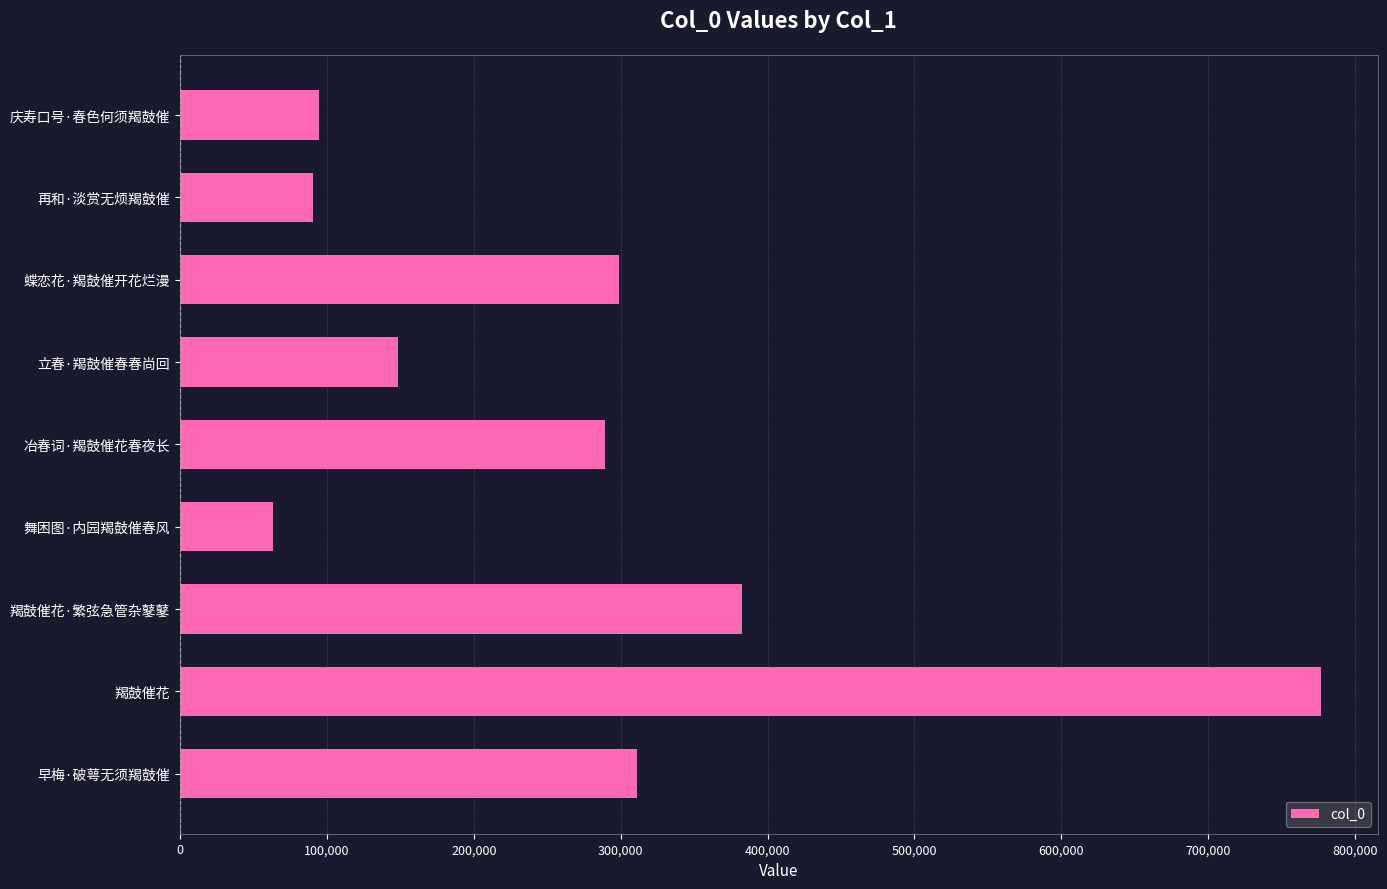

Is it true that the value at 舞困图·内园羯鼓催春风 is 63008?

True